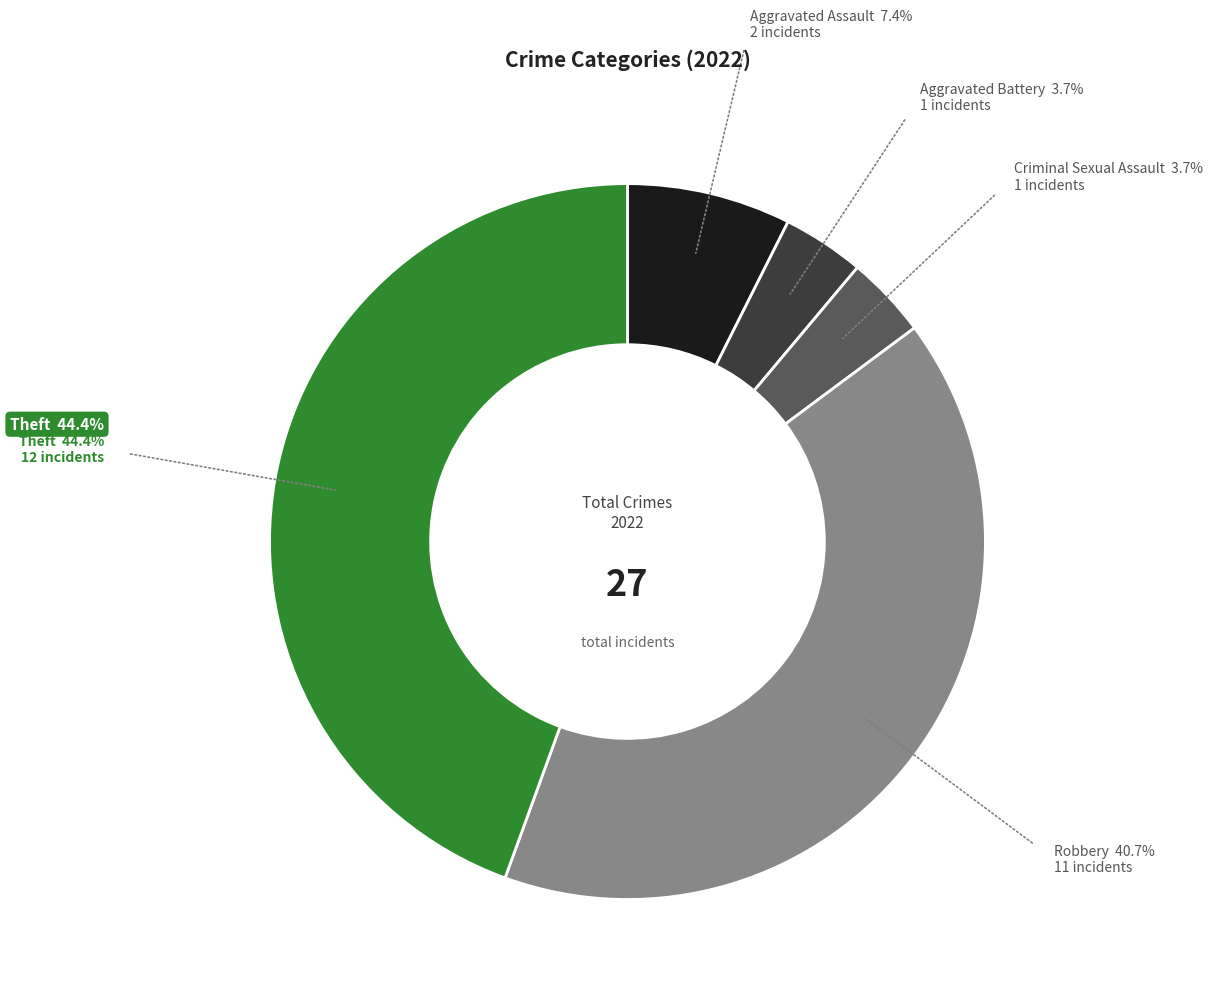

Does any single category account for the majority?

No